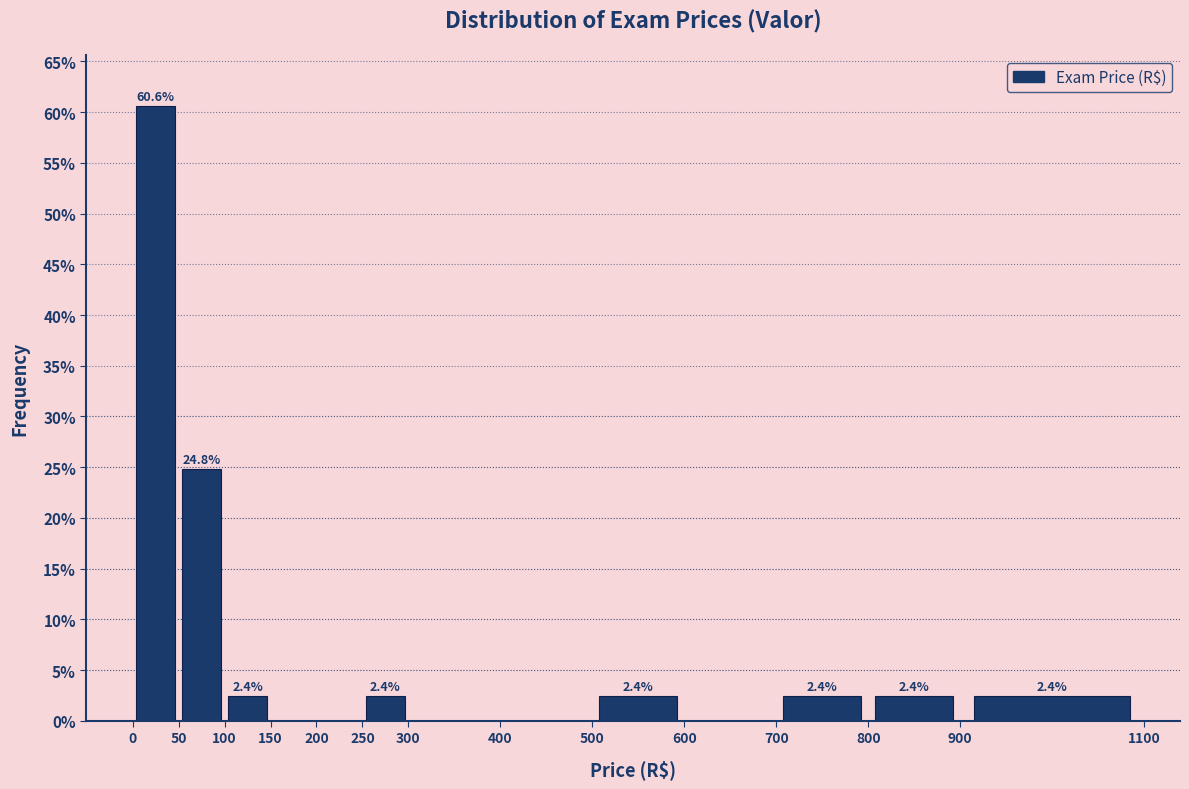

Over which range of the x-axis is the bar tallest?

0 to 50